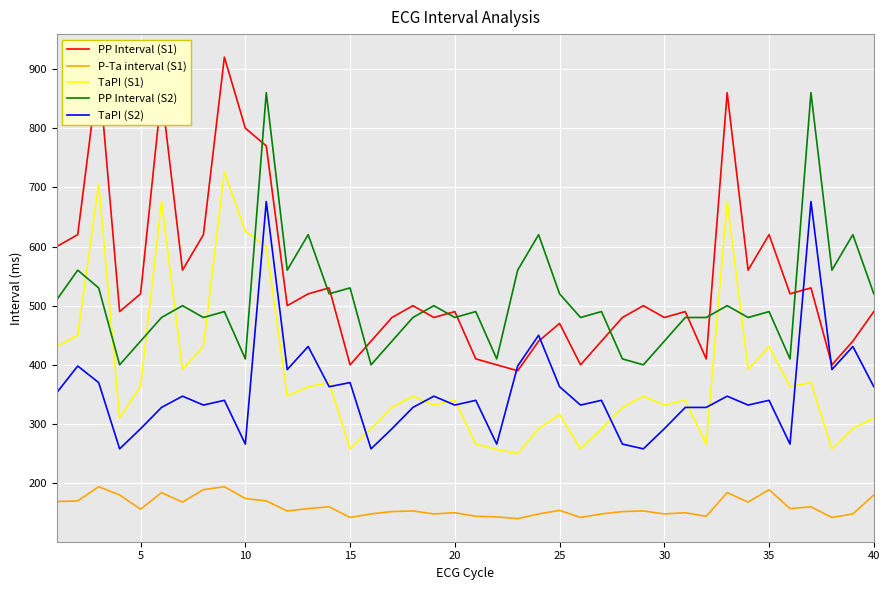

Does the chart have visible grid lines?

Yes